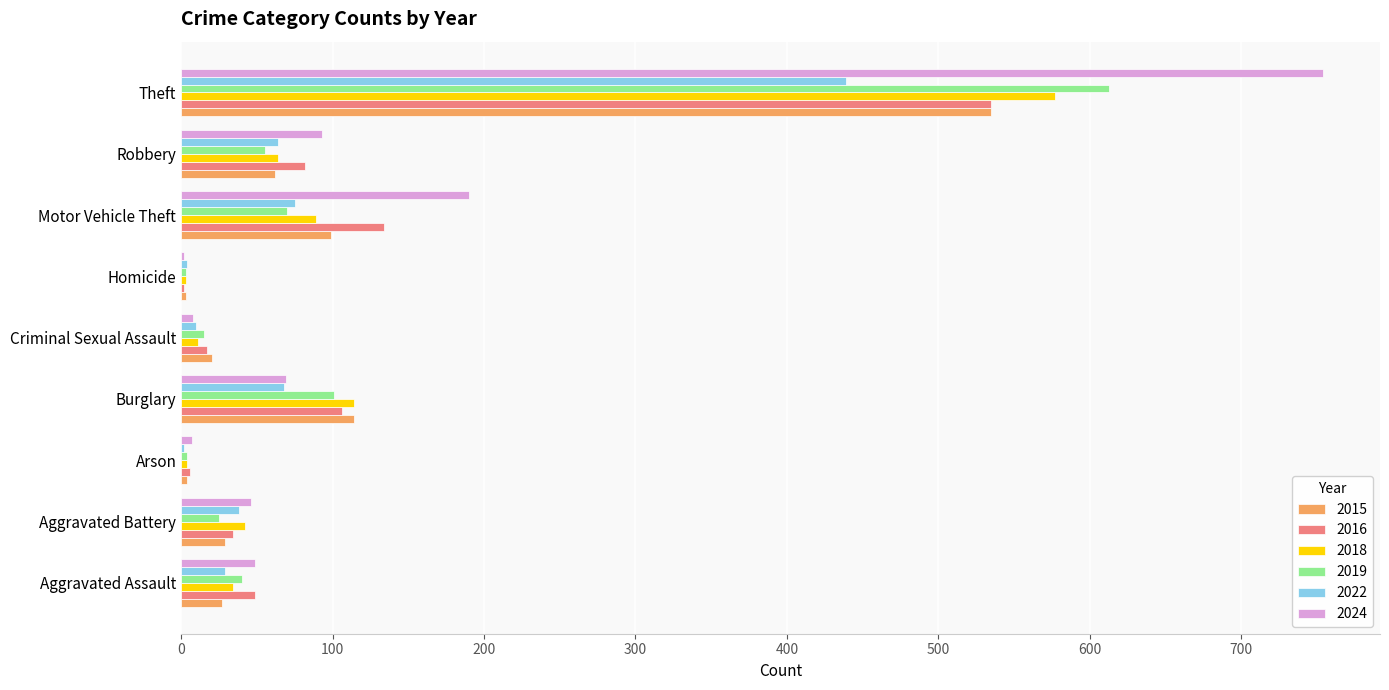

What is the total value across all series at Robbery?

420